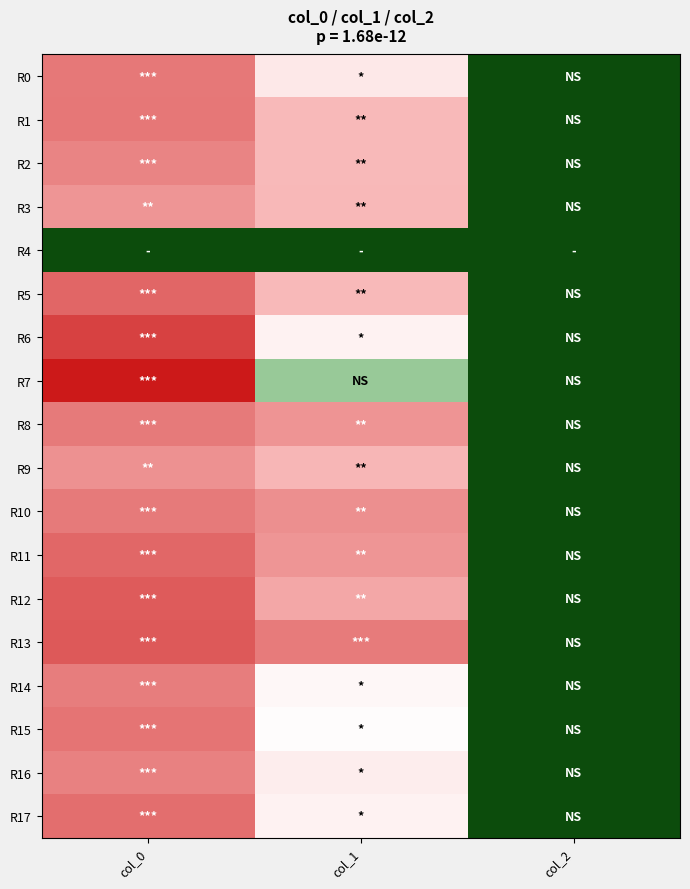

What is the maximum value shown in the chart?

1246.7